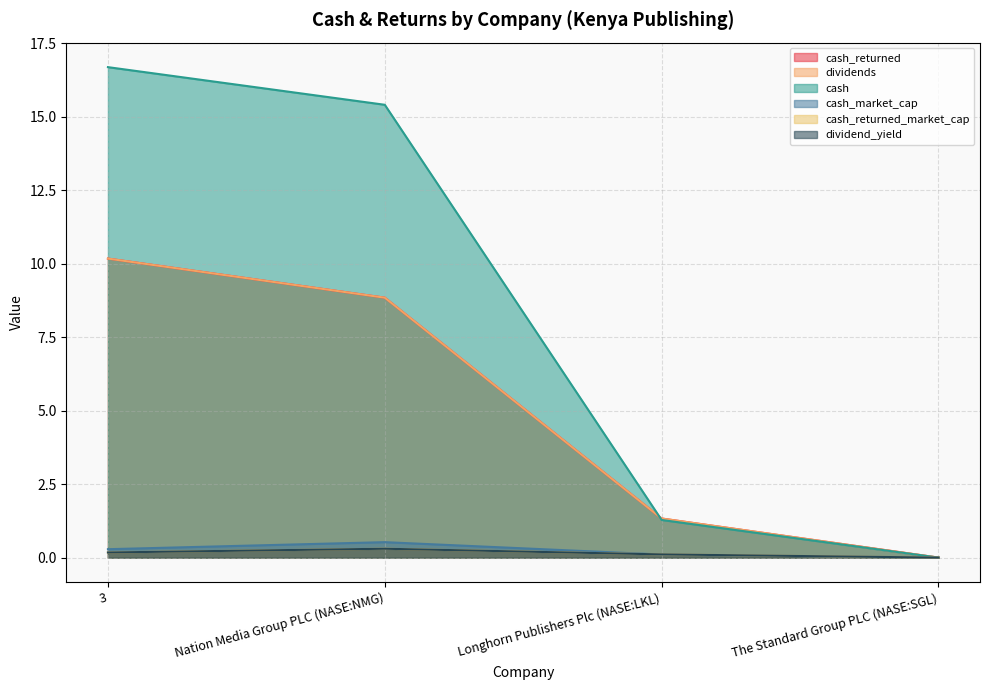

Which series has the largest total across all categories?

cash